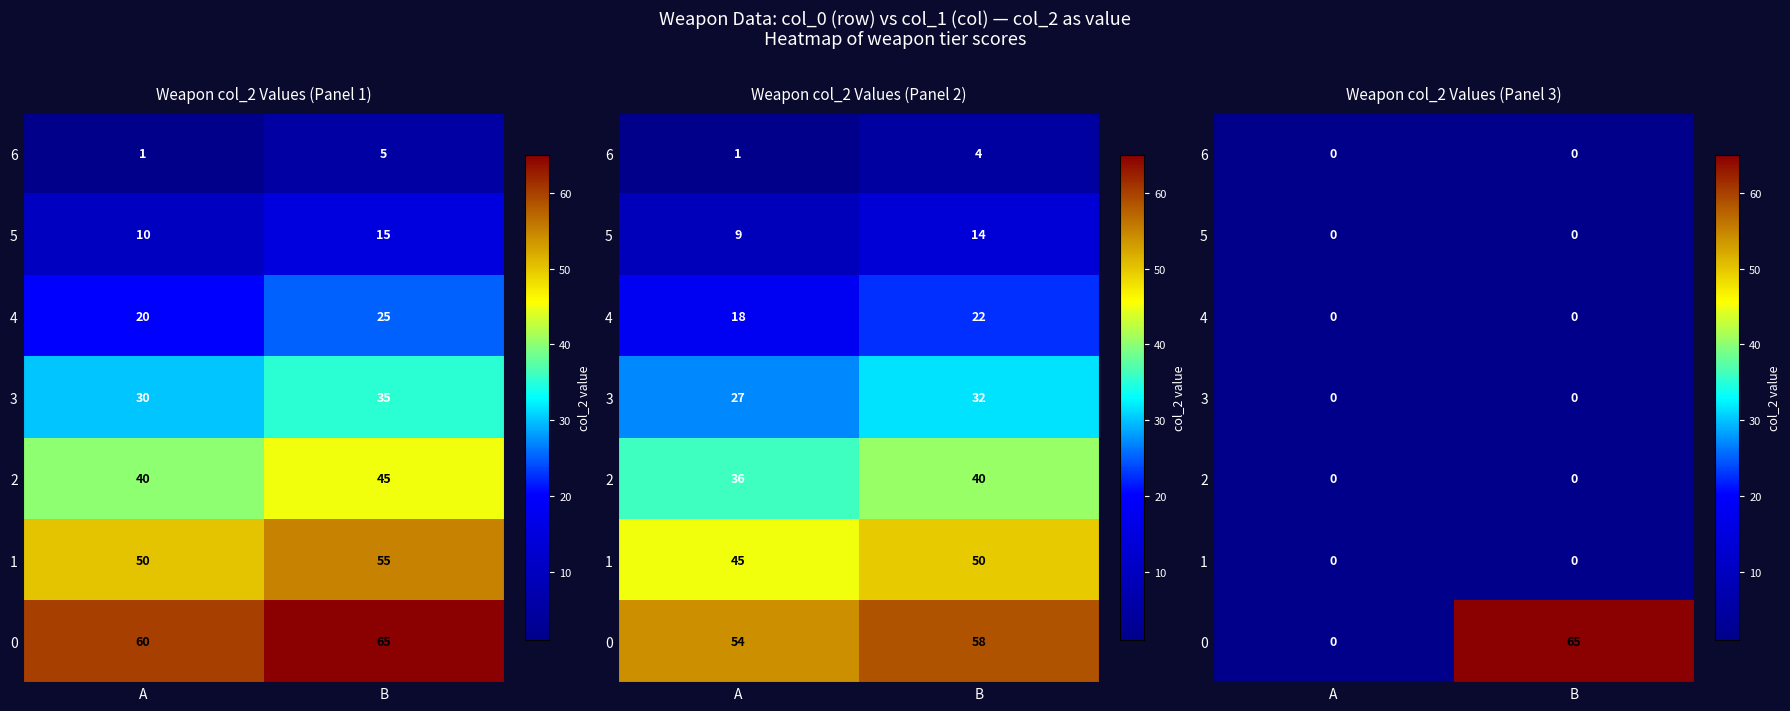

Where is 5 nearest to the value 0?

A